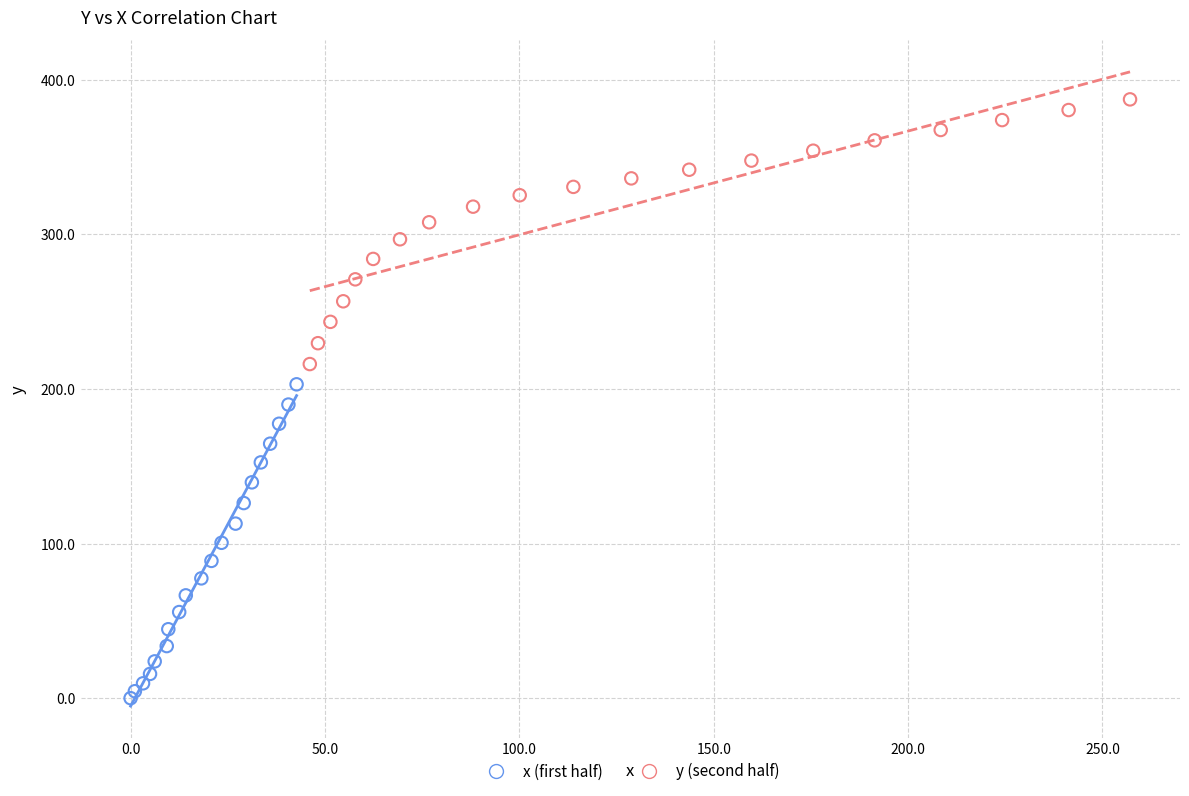

Which series reaches the maximum Y coordinate?

y (second half)